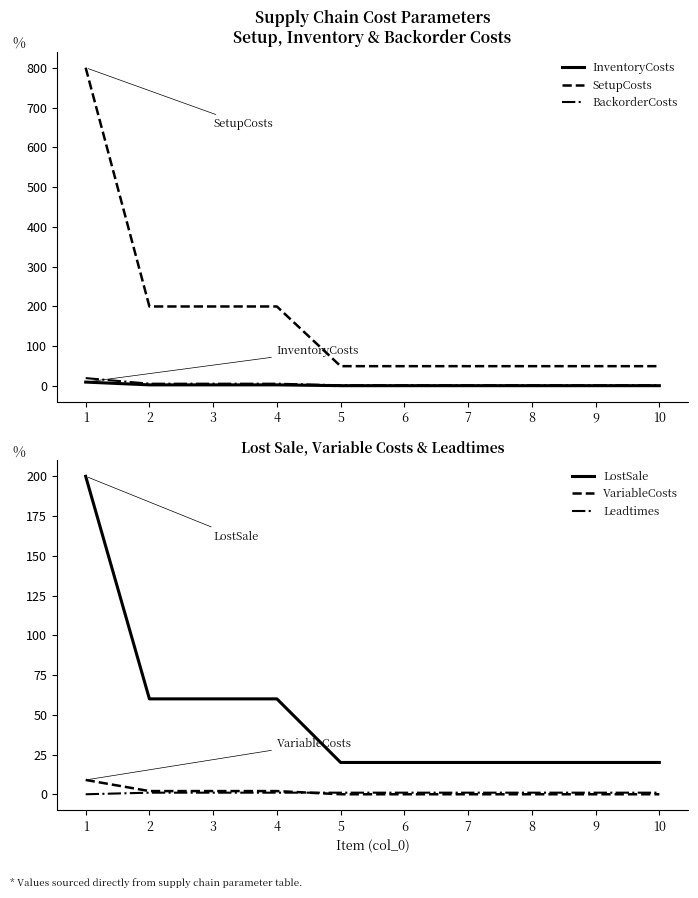

Reading right to left, list all the values displayed in this chart.

InventoryCosts: 1	1	1	1	1	1	3	3	3	10
SetupCosts: 50	50	50	50	50	50	200	200	200	800
BackorderCosts: 2	2	2	2	2	2	6	6	6	20
LostSale: 20	20	20	20	20	20	60	60	60	200
VariableCosts: 0	0	0	0	0	0	2	2	2	9
Leadtimes: 1	1	1	1	1	1	1	1	1	0